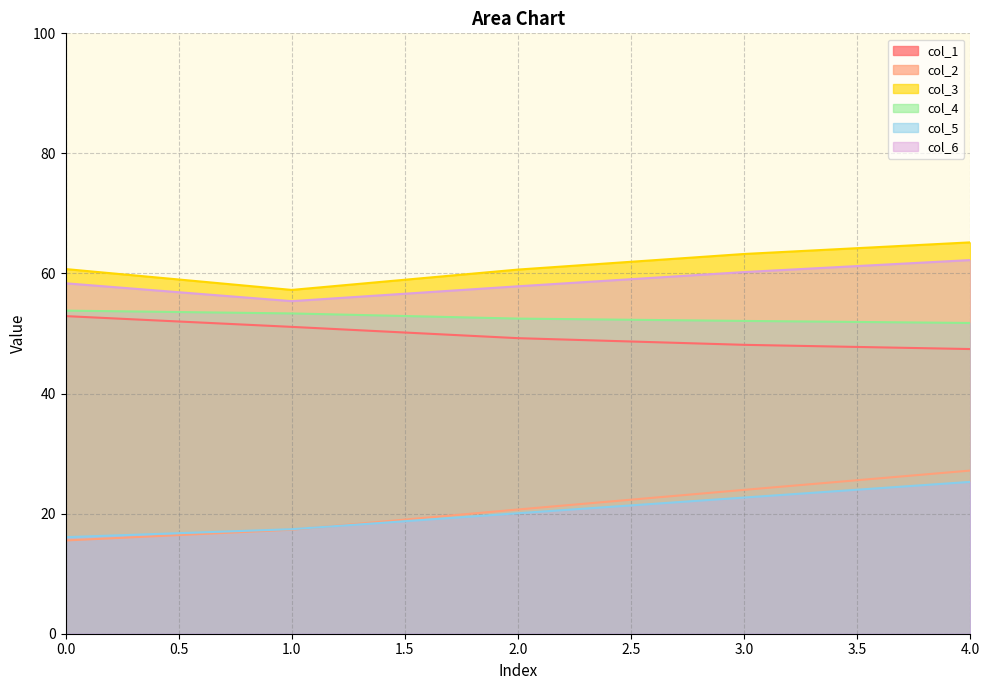

Which series has the largest total across all categories?

col_3